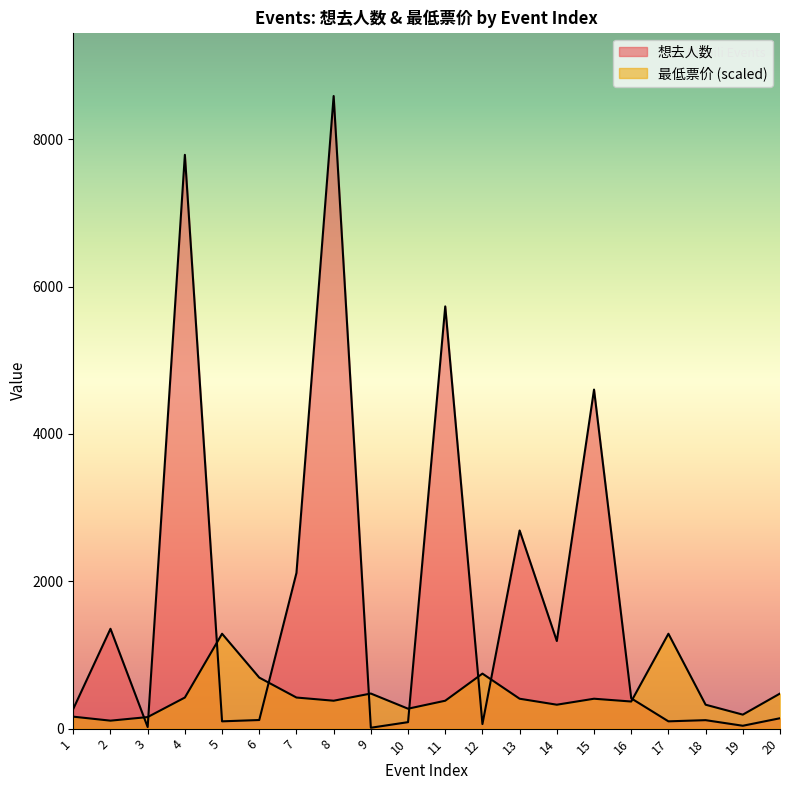

How many interior local peaks does the 最低票价 series have?

5